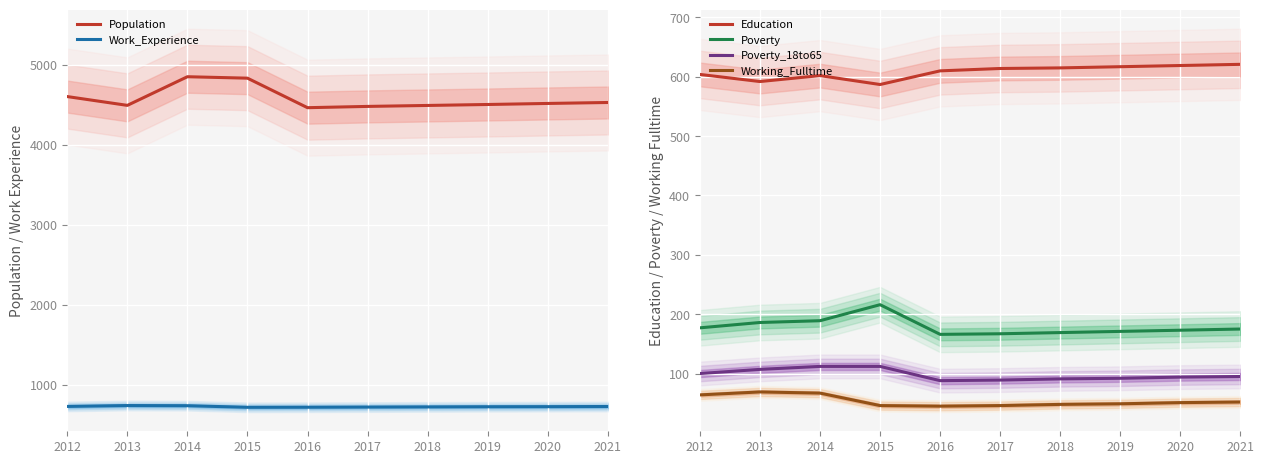

What are all the series names shown in the legend?

Population, Work_Experience, Education, Poverty, Poverty_18to65, Working_Fulltime